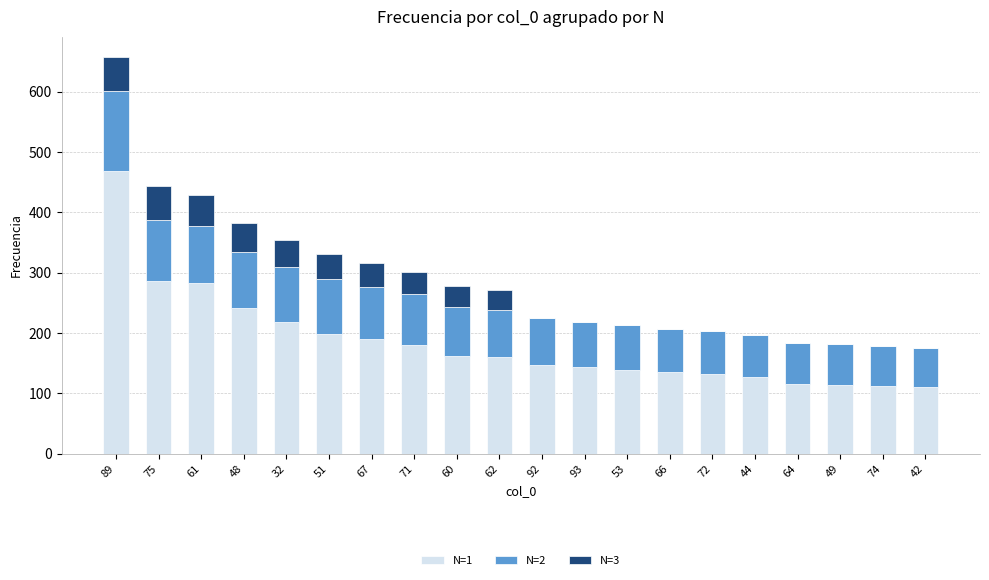

True or false: N=1 has a value of 505 at 61.

False